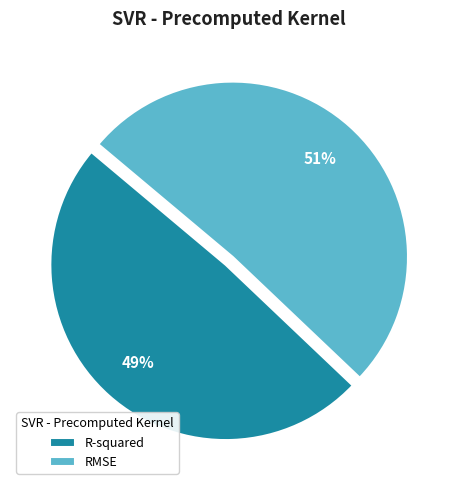

Do R-squared and RMSE together represent more than half of the pie?

Yes